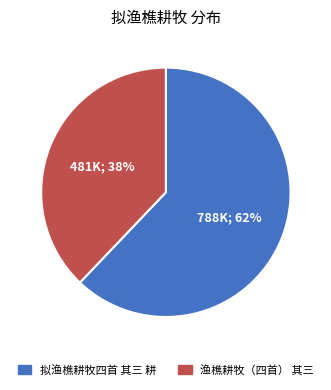

Combined, do 渔樵耕牧（四首） 其三 and 拟渔樵耕牧四首 其三 耕 account for over 50%?

Yes